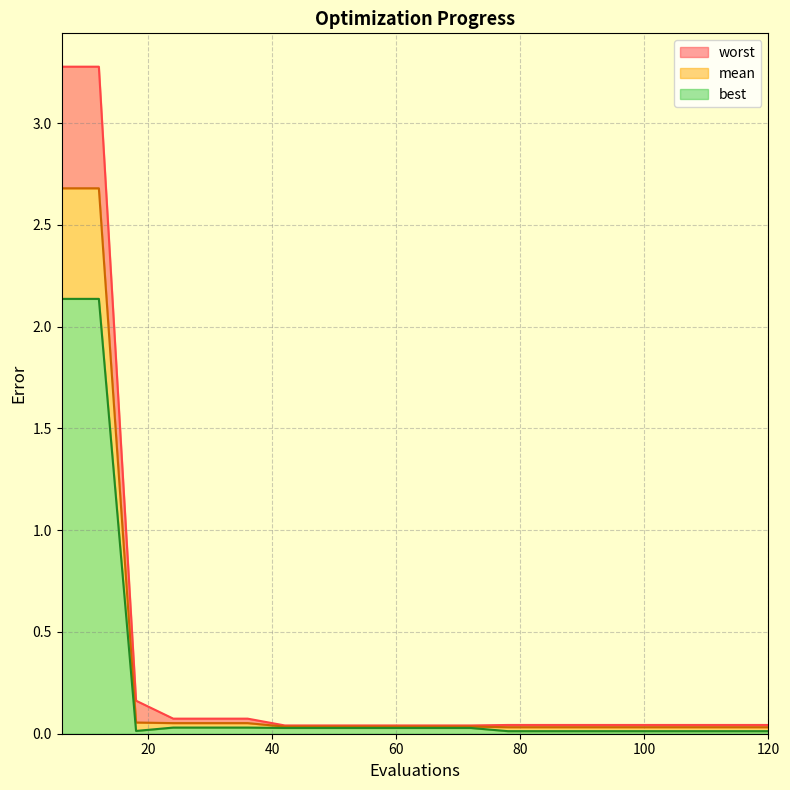

Reading left to right, list all the values displayed in this chart.

mean: 2.7	2.7	0.1	0.1	0.1	0.1	0.0	0.0	0.0	0.0	0.0	0.0	0.0	0.0	0.0	0.0	0.0	0.0	0.0	0.0
best: 2.1	2.1	0.0	0.0	0.0	0.0	0.0	0.0	0.0	0.0	0.0	0.0	0.0	0.0	0.0	0.0	0.0	0.0	0.0	0.0
worst: 3.3	3.3	0.2	0.1	0.1	0.1	0.0	0.0	0.0	0.0	0.0	0.0	0.0	0.0	0.0	0.0	0.0	0.0	0.0	0.0